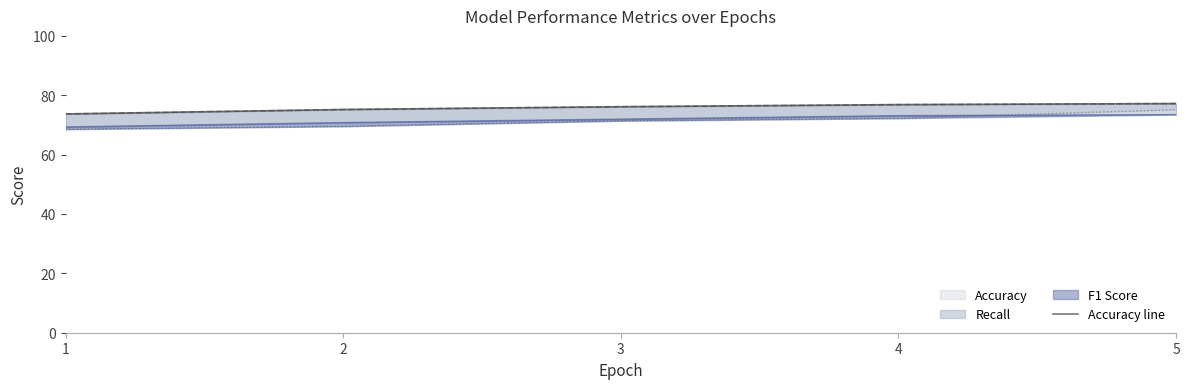

How many lines are shown in the chart?

4